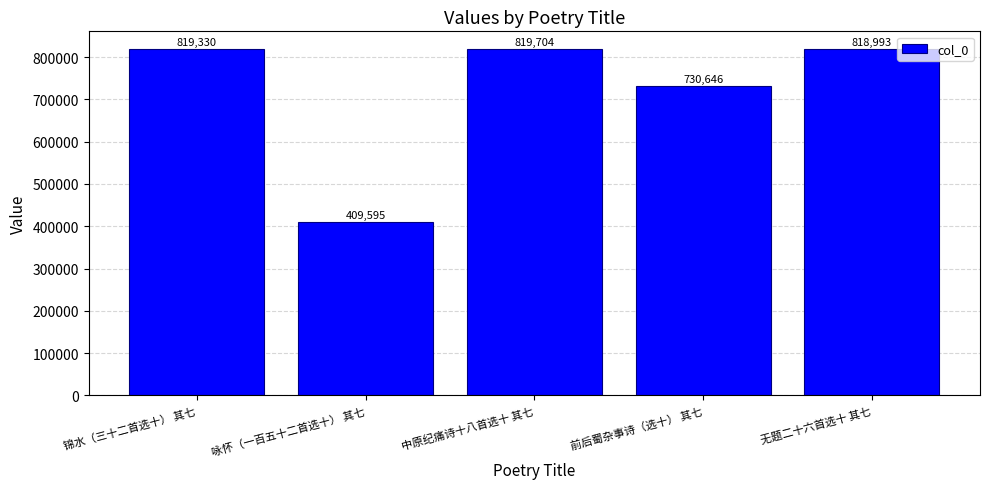

Between 前后蜀杂事诗（选十） 其七 and 咏怀（一百五十二首选十） 其七, which is larger?

前后蜀杂事诗（选十） 其七